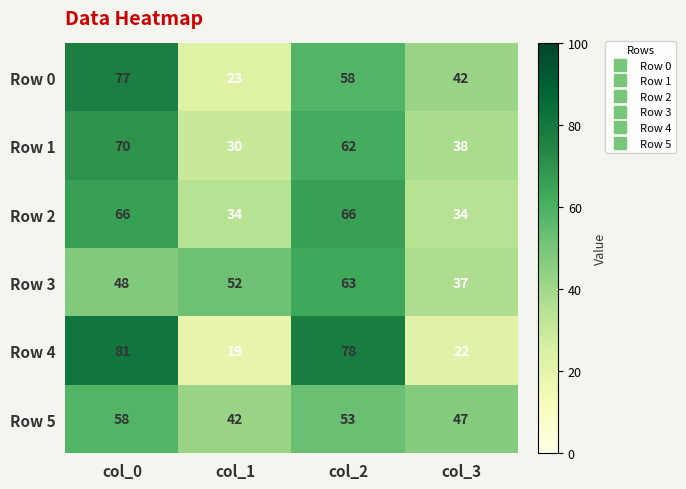

The Row 0 series shows 47 at col_0. True or false?

False